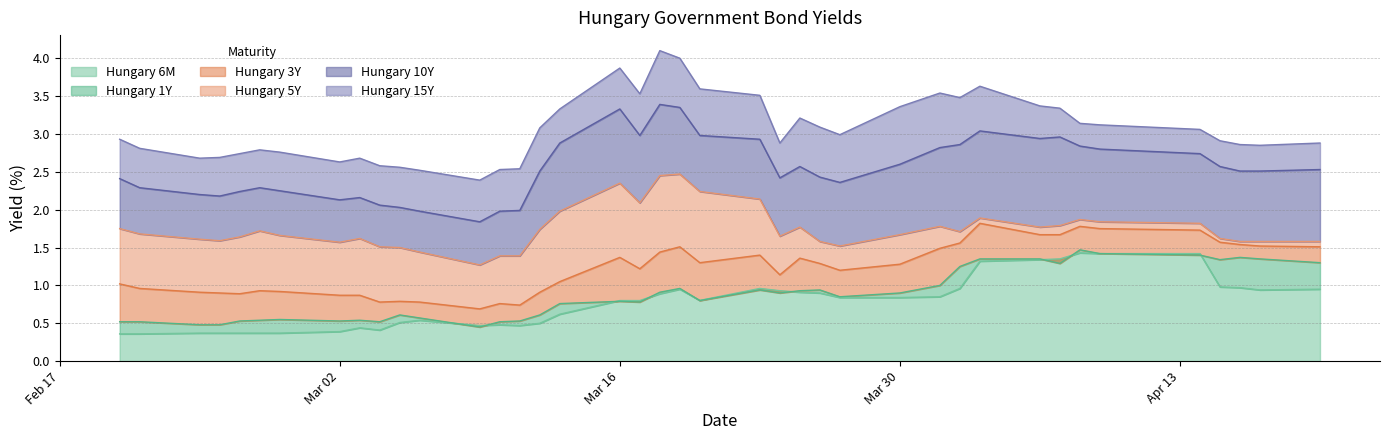

At how many categories does at least one series exceed 1?

40